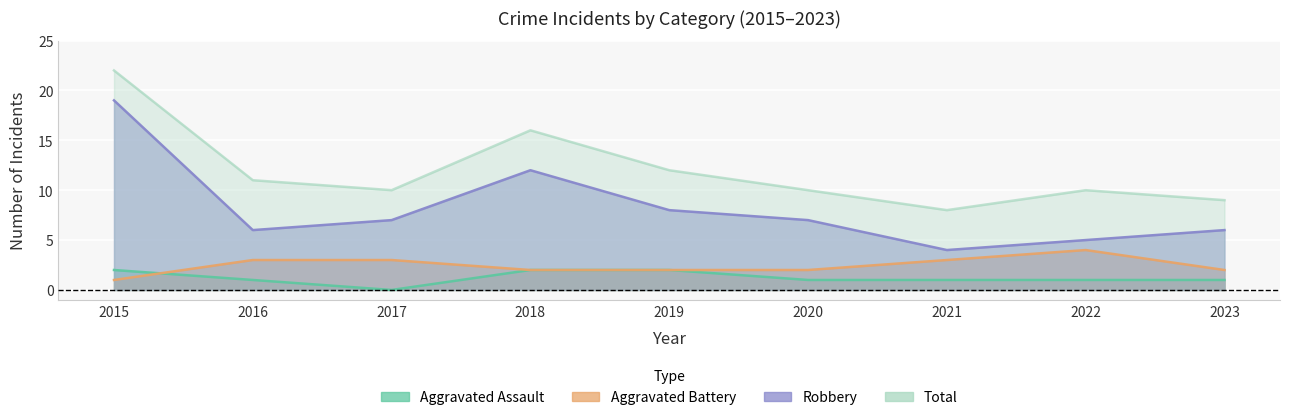

Rank the series by their maximum value, from lowest to highest.

Aggravated Assault, Aggravated Battery, Robbery, Total